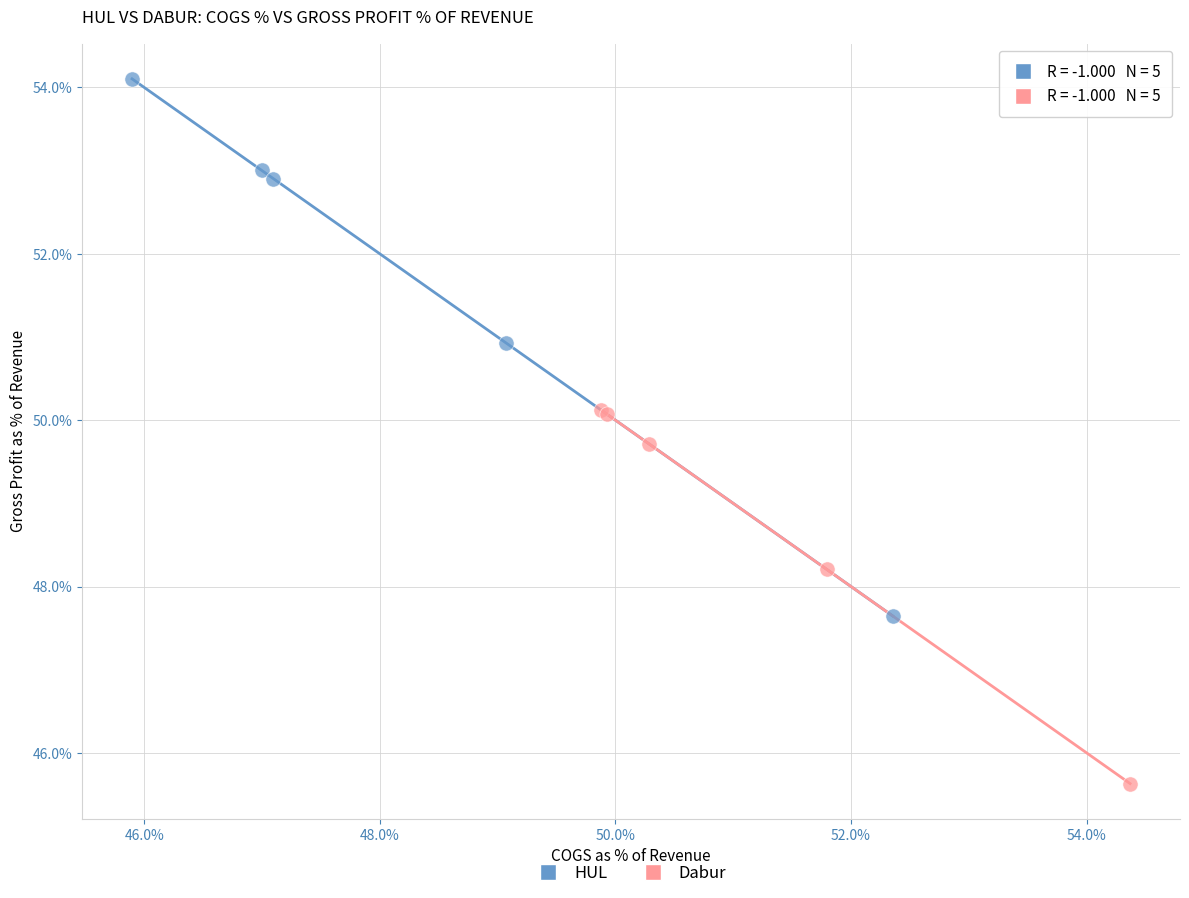

Which series contains the lowest Y value?

Dabur